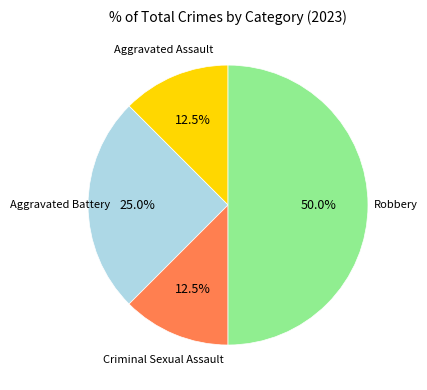

Count the number of slices in the pie.

4